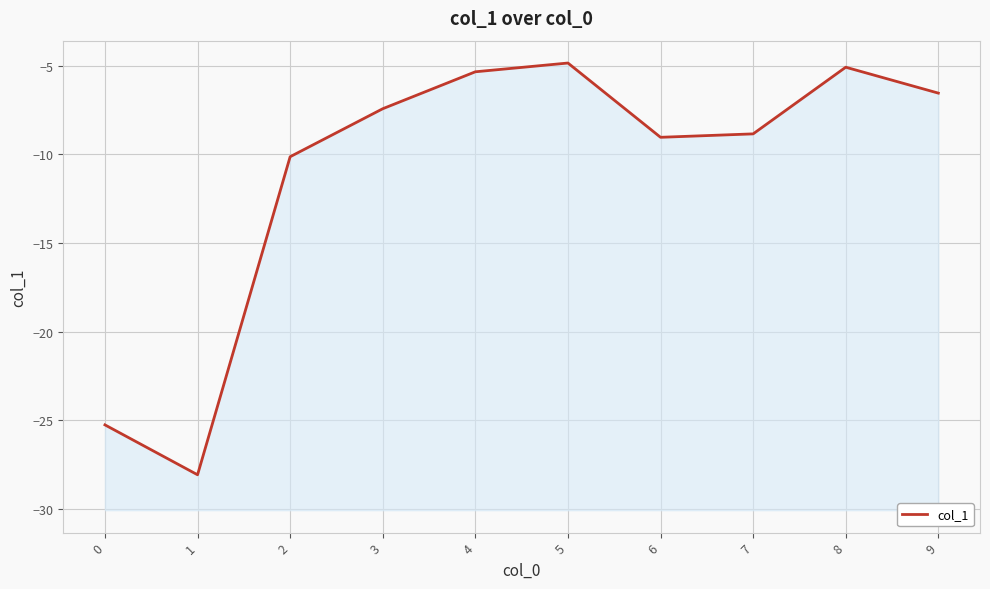

How many points are lower than both their immediate neighbors (excluding endpoints)?

2